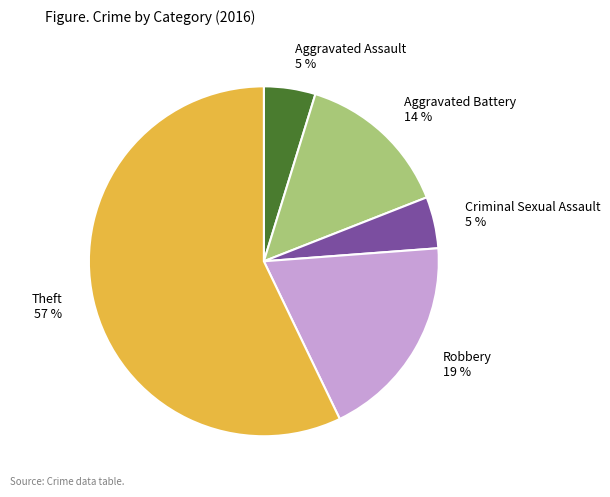

True or false: Aggravated Battery accounts for 3% of the total.

False